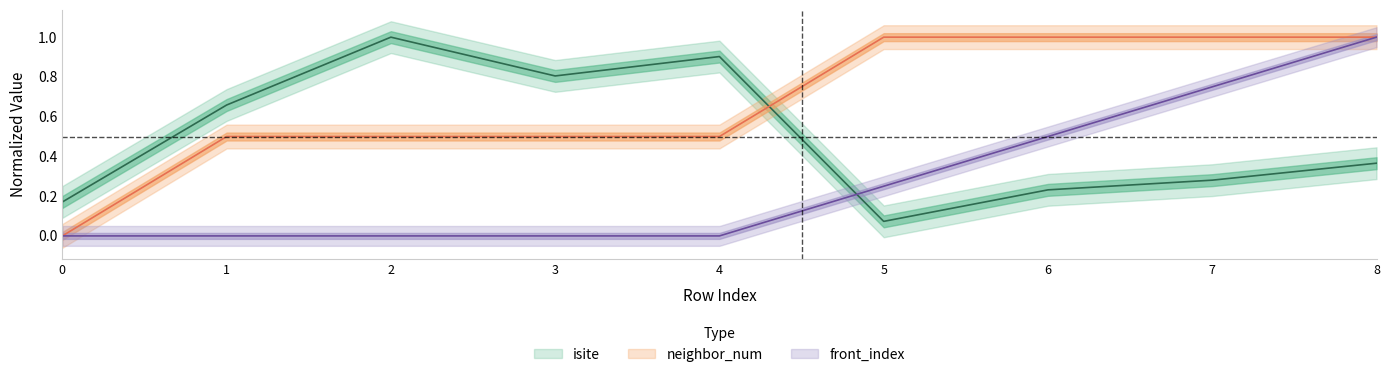

Reading left to right, extract all data points from this chart.

isite: 0=0.2	1=0.7	2=1.0	3=0.8	4=0.9	5=0.1	6=0.2	7=0.3	8=0.4
neighbor_num: 0=0.0	1=0.5	2=0.5	3=0.5	4=0.5	5=1.0	6=1.0	7=1.0	8=1.0
front_index: 0=0.0	1=0.0	2=0.0	3=0.0	4=0.0	5=0.2	6=0.5	7=0.8	8=1.0